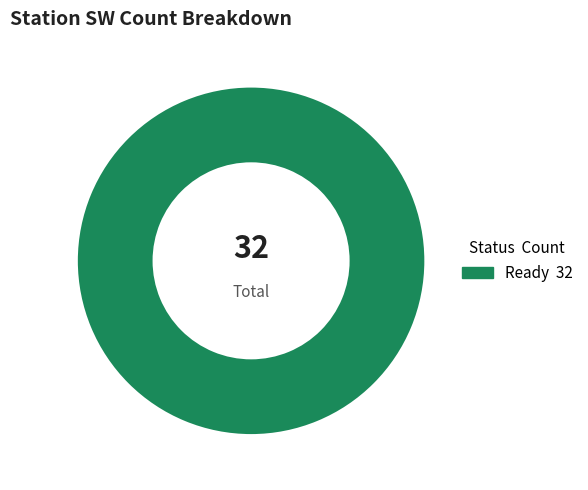

How many slices are in this pie chart?

1